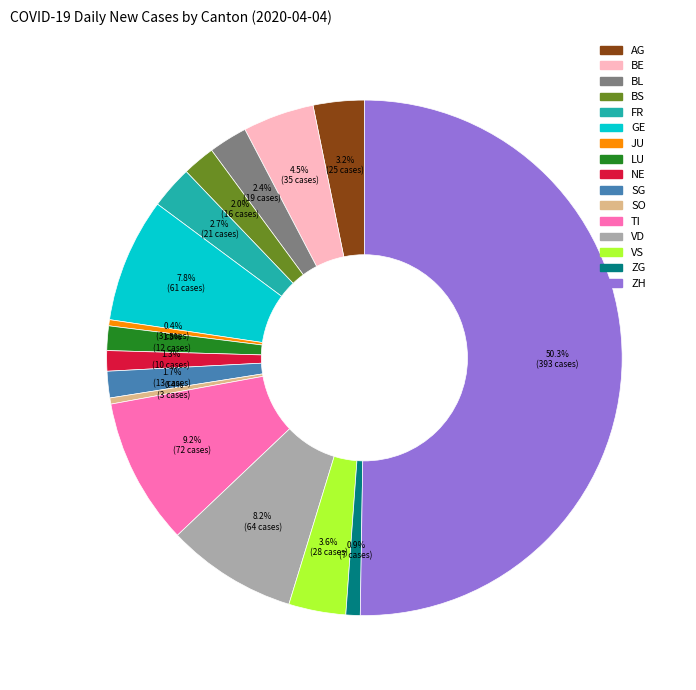

What portion of the pie excludes VS?

96.4%